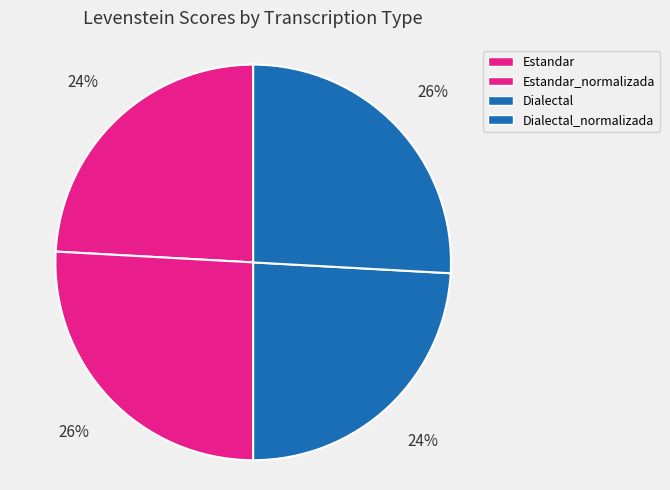

Is Dialectal_normalizada the majority of the pie?

No